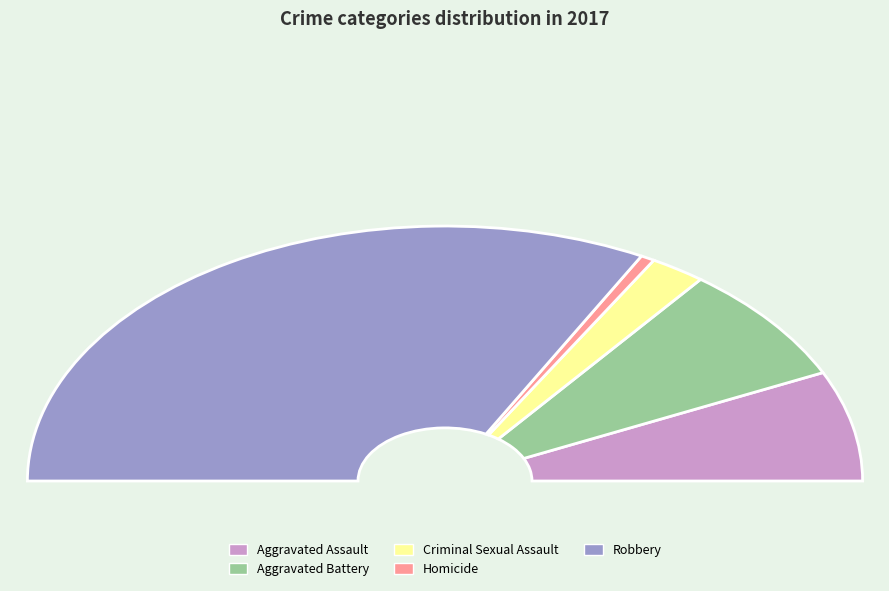

Rank the categories by value from highest to lowest.

Robbery, Aggravated Battery, Aggravated Assault, Criminal Sexual Assault, Homicide